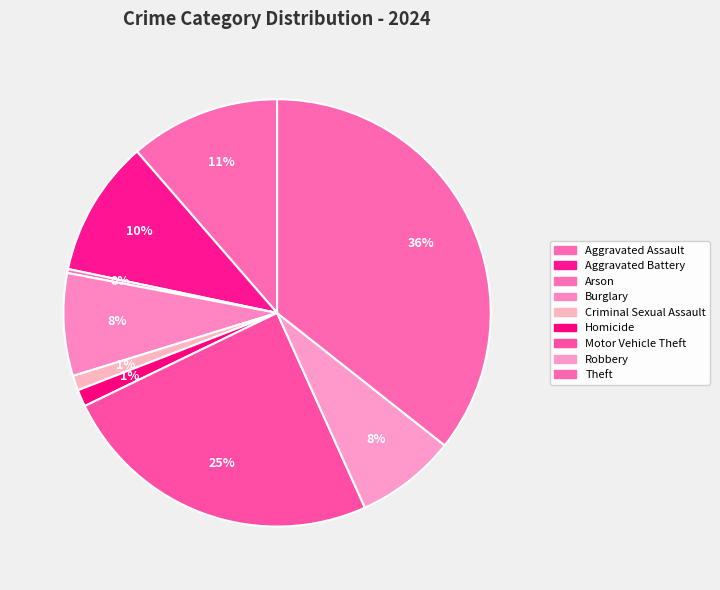

How many slices are in this pie chart?

9